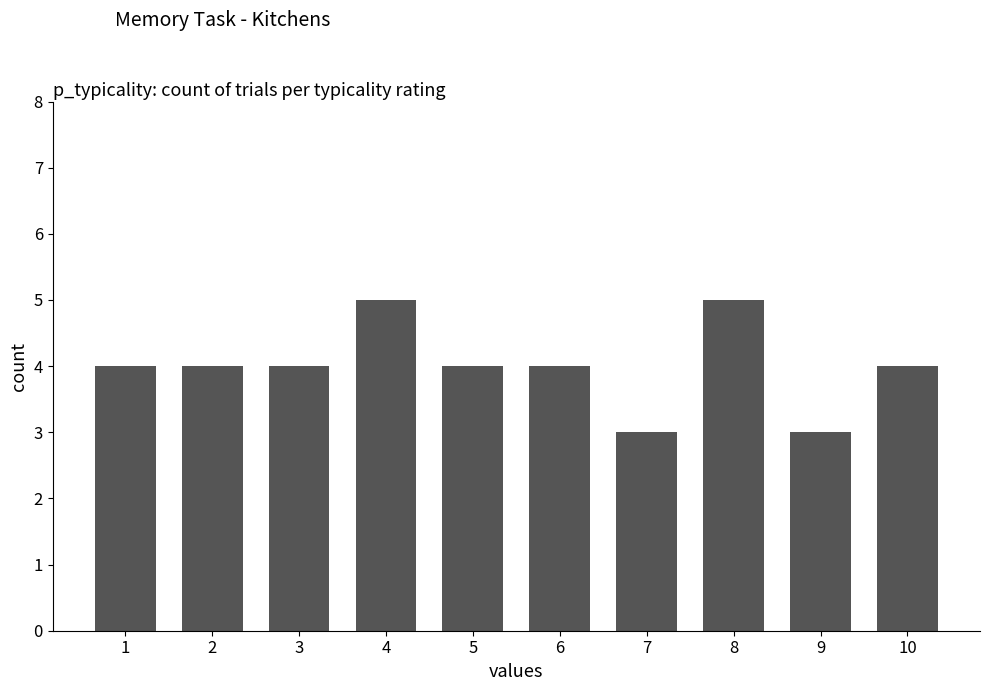

What is the sum of all values?

40